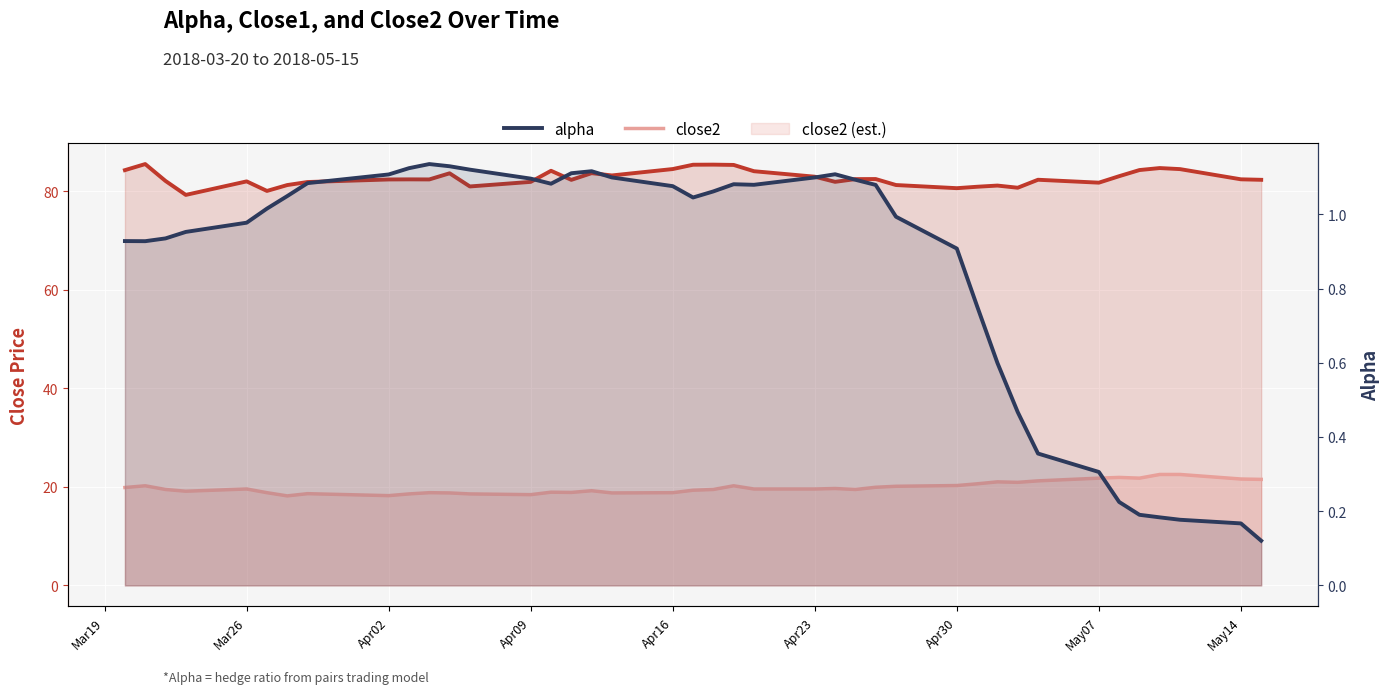

Which series has the widest spread of values?

close1